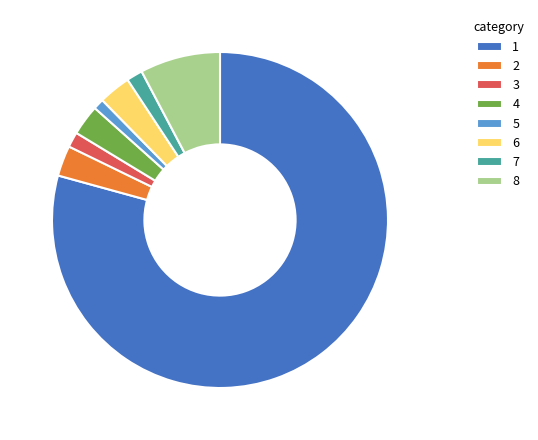

Is the sum of 1 and 3 greater than half?

Yes